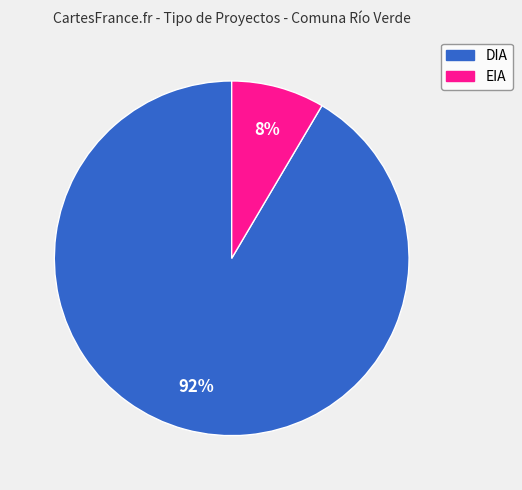

Which has a higher value, EIA or DIA?

DIA